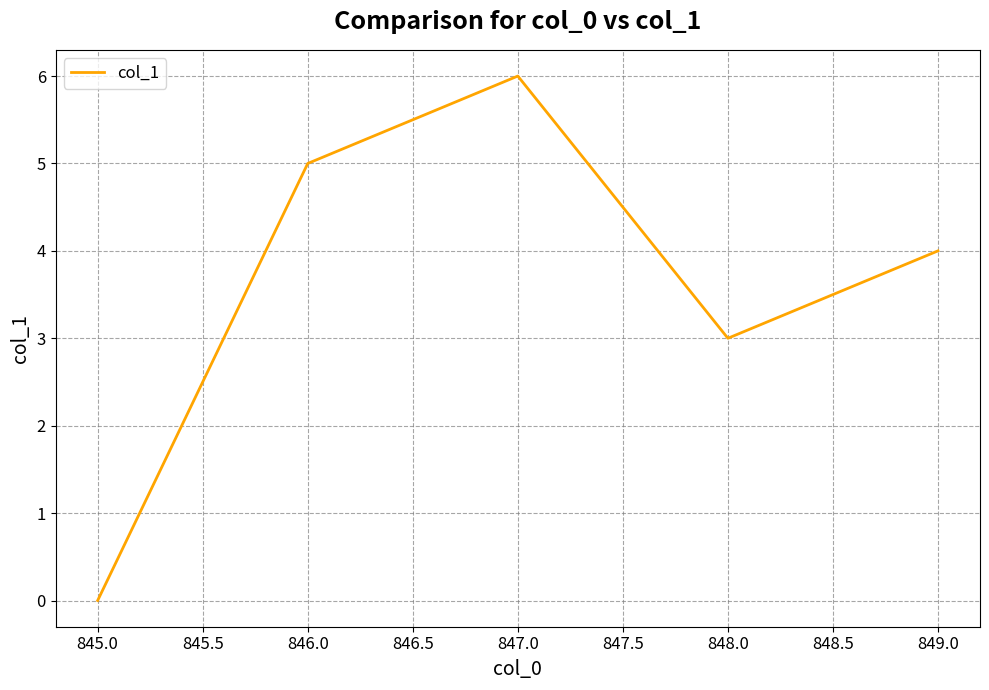

How many series are shown in this chart?

1